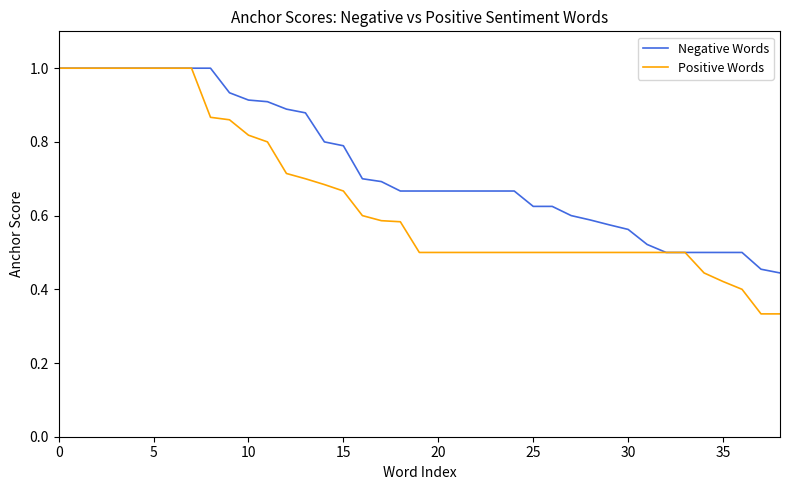

List the series in order of their overall mean, lowest first.

Positive Words, Negative Words